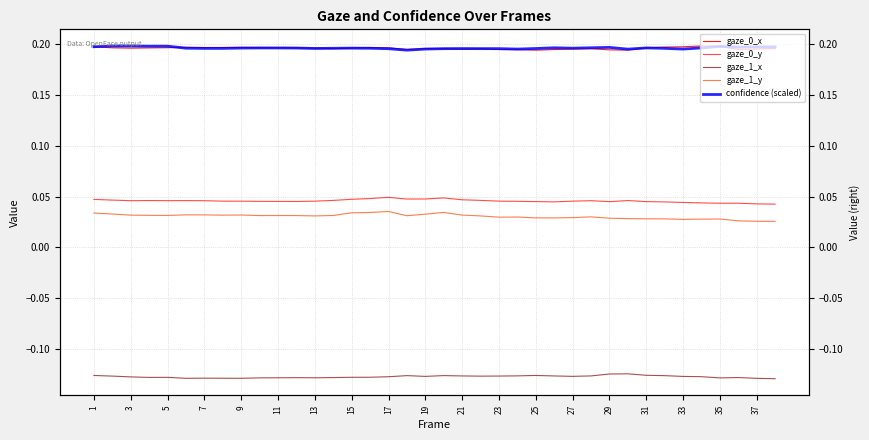

Rank the series at 23 from highest to lowest value.

confidence (scaled), gaze_0_x, gaze_0_y, gaze_1_y, gaze_1_x